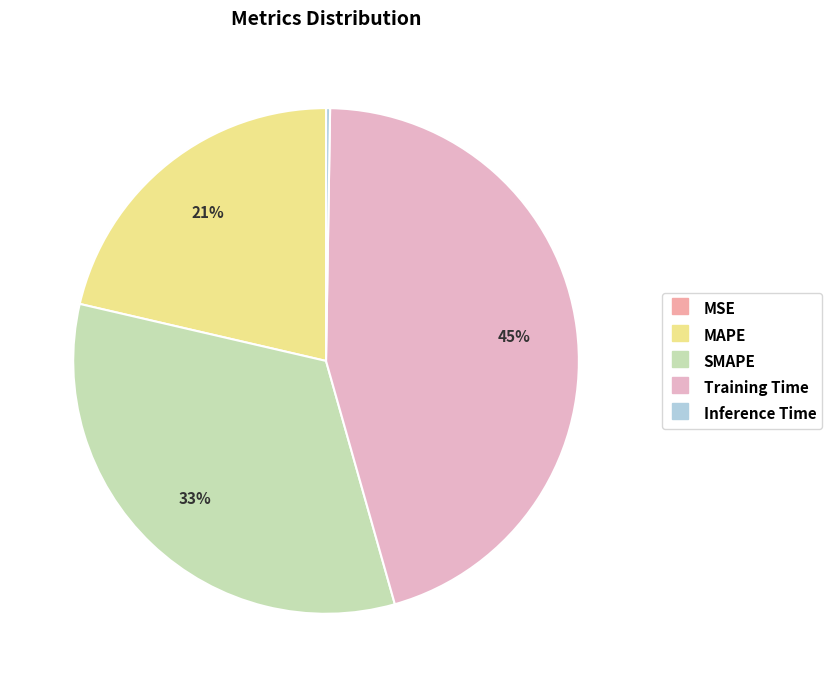

Is Inference Time the majority of the pie?

No